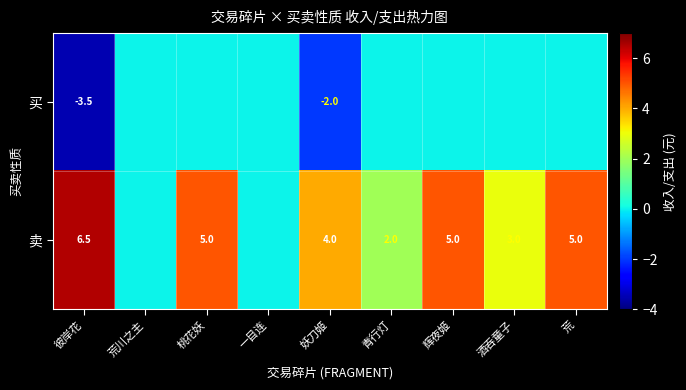

At 彼岸花, list the series in order from smallest to largest.

买, 卖